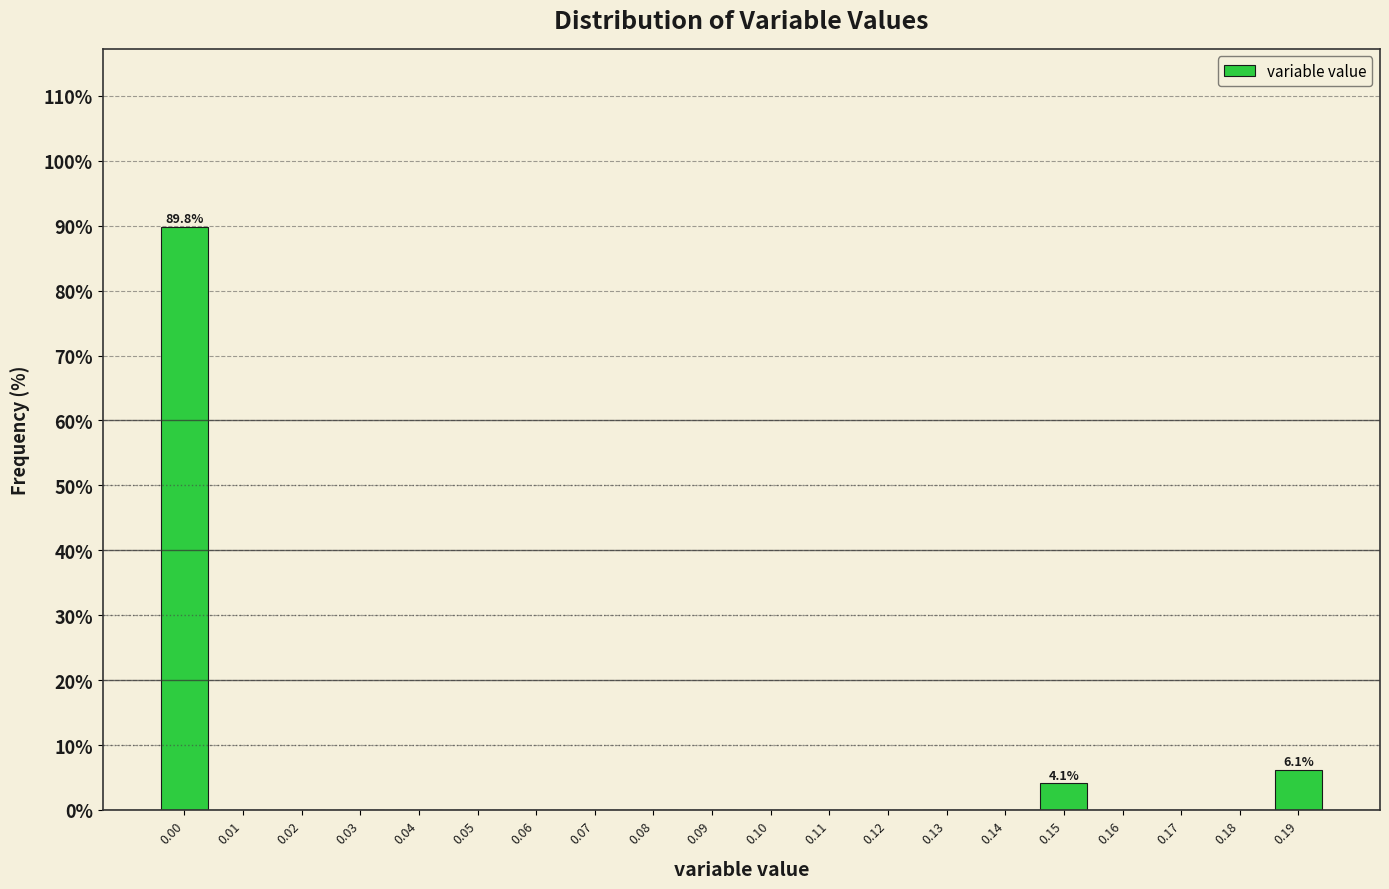

Reading right to left, list all the values displayed in this chart.

0.19=6.1	0.18=0.0	0.17=0.0	0.16=0.0	0.15=4.1	0.14=0.0	0.13=0.0	0.12=0.0	0.11=0.0	0.10=0.0	0.09=0.0	0.08=0.0	0.07=0.0	0.06=0.0	0.05=0.0	0.04=0.0	0.03=0.0	0.02=0.0	0.01=0.0	0.00=89.8